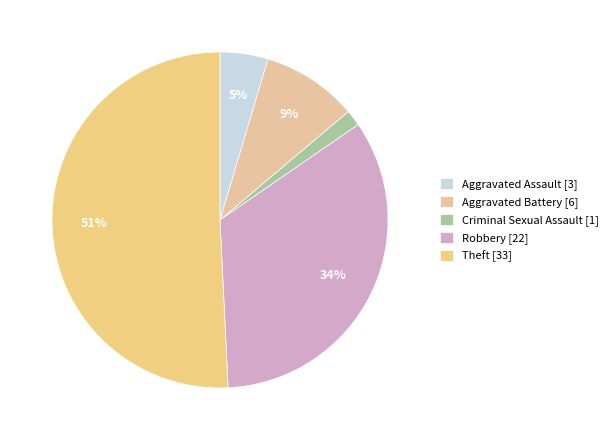

To the nearest percent, what is the difference between the largest and smallest slice percentages?

49%